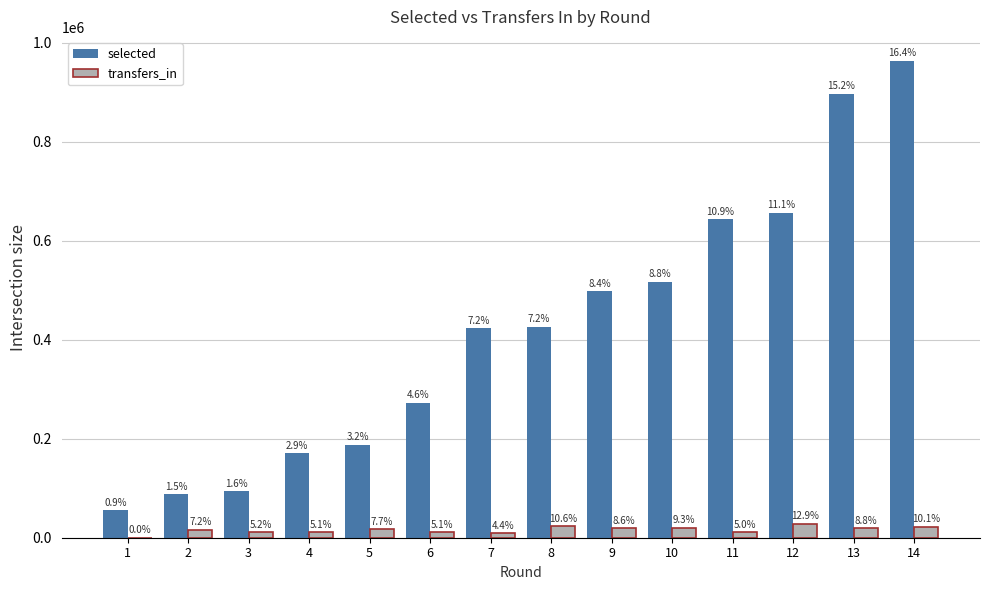

What value does the transfers_in series have at 9?

18912